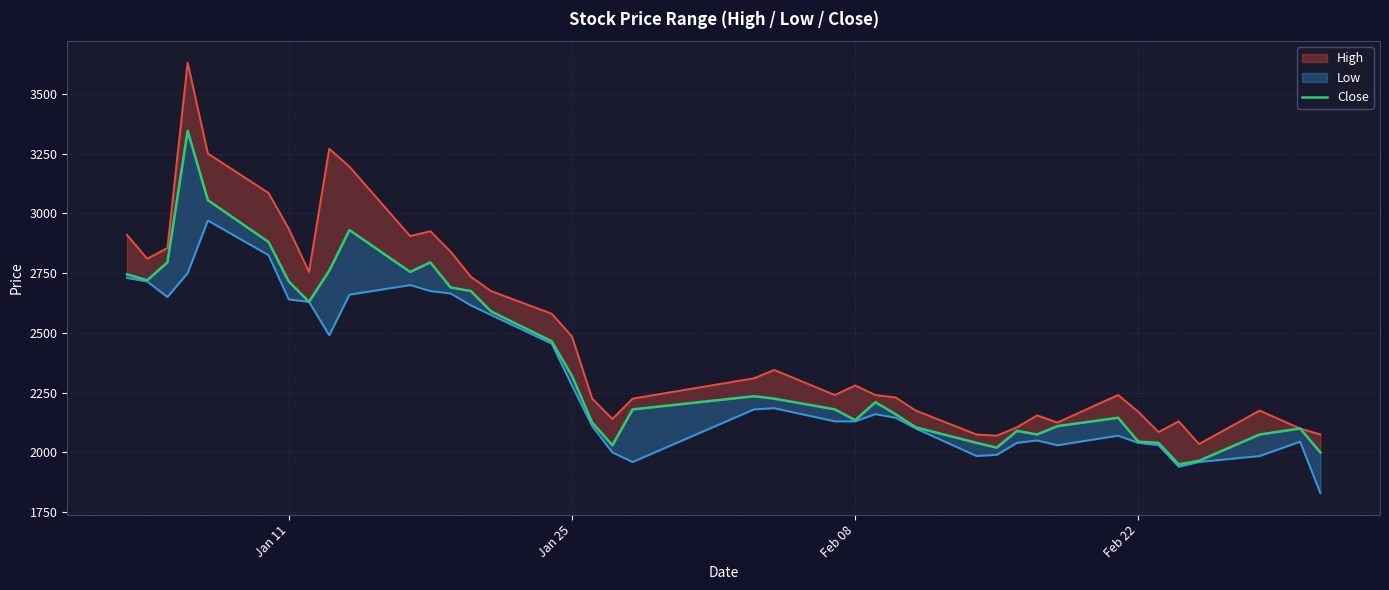

Is it true that the value at 14 is 3583?

False